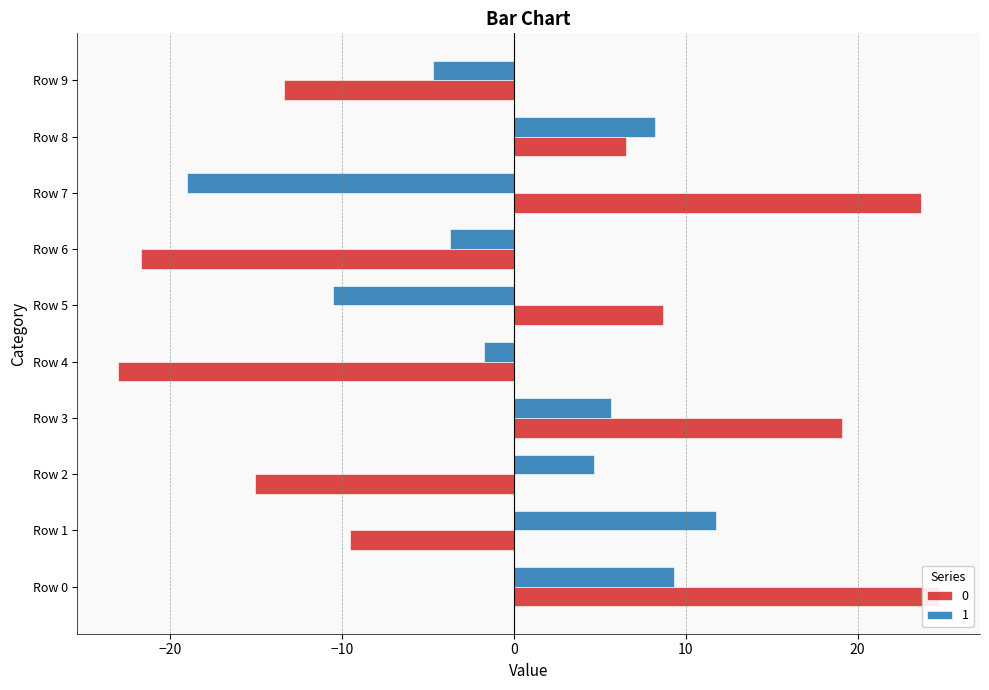

How many positive values does the 0 series have?

5